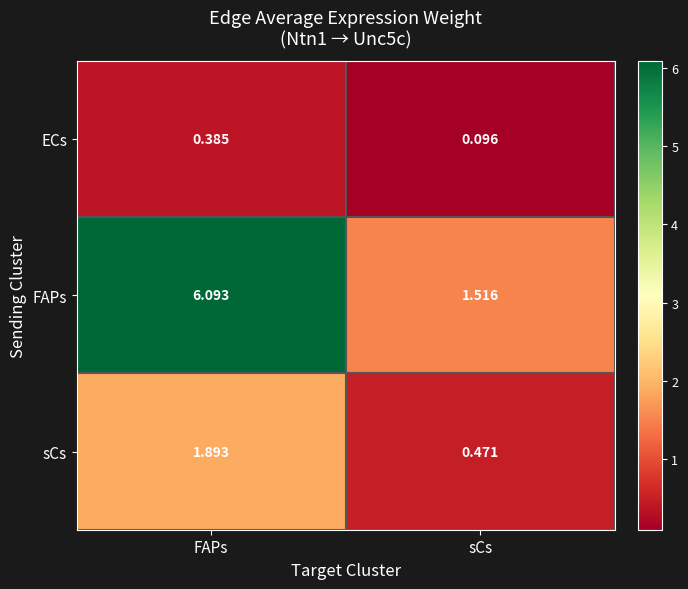

Which series has the widest spread of values?

FAPs